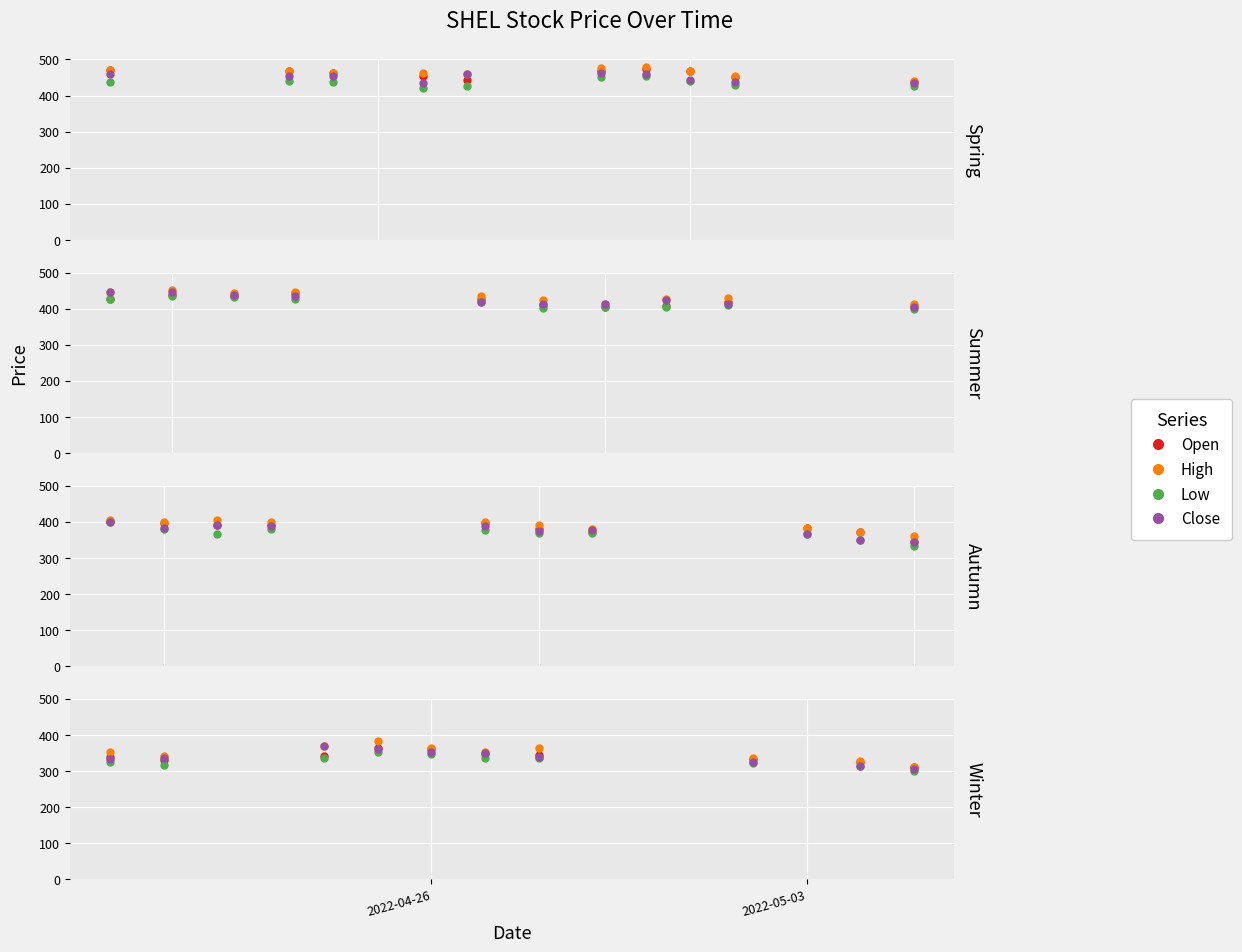

How many series are shown in this chart?

4